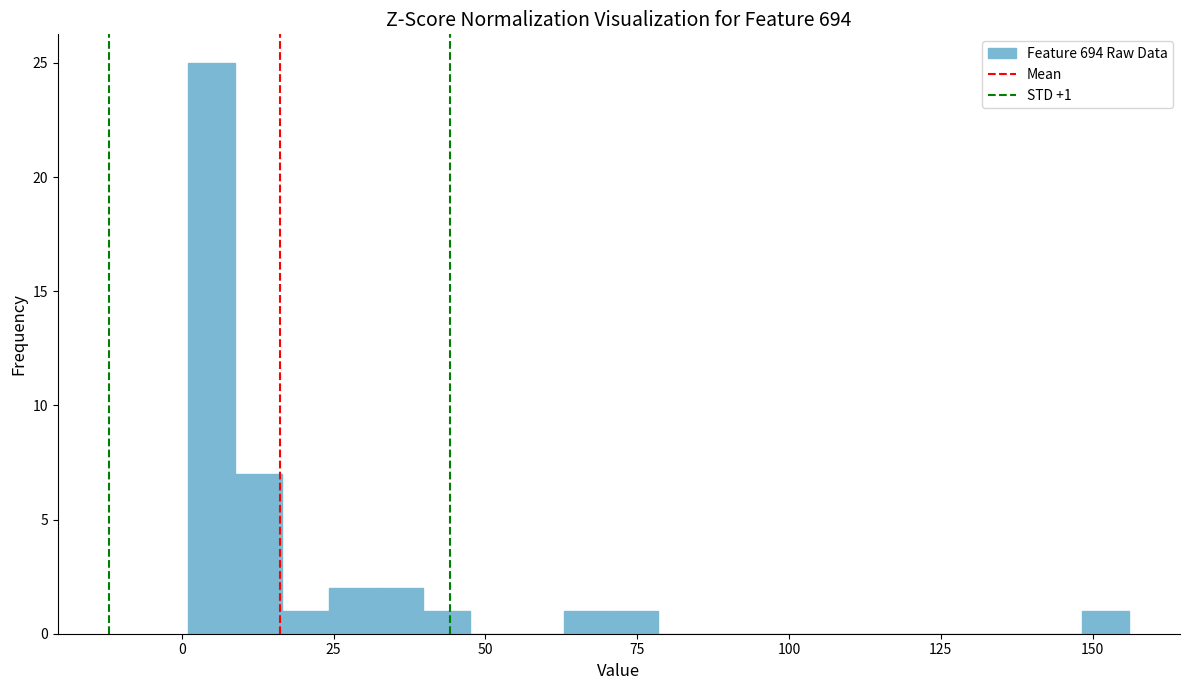

Around what value on the x-axis is the tallest bar? Give the approximate position of its centre, as read against the axis.

5